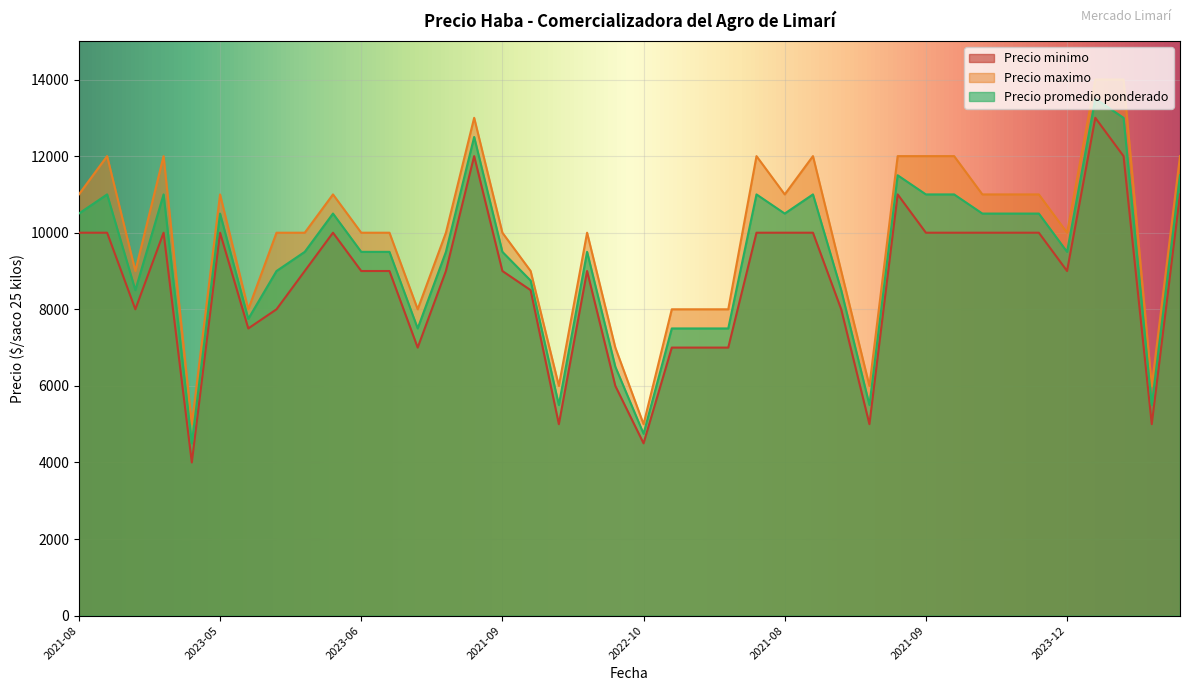

Reading left to right, what are all the values shown in this chart?

Precio minimo: 10000	10000	8000	10000	4000	10000	7500	8000	9000	10000	9000	9000	7000	9000	12000	9000	8500	5000	9000	6000	4500	7000	7000	7000	10000	10000	10000	8000	5000	11000	10000	10000	10000	10000	10000	9000	13000	12000	5000	11000
Precio maximo: 11000	12000	9000	12000	5000	11000	8000	10000	10000	11000	10000	10000	8000	10000	13000	10000	9000	6000	10000	7000	5000	8000	8000	8000	12000	11000	12000	9000	6000	12000	12000	12000	11000	11000	11000	10000	14000	14000	6000	12000
Precio promedio ponderado: 10500	11000	8500	11000	4500	10500	7750	9000	9500	10500	9500	9500	7500	9500	12500	9500	8750	5500	9500	6500	4750	7500	7500	7500	11000	10500	11000	8500	5500	11500	11000	11000	10500	10500	10500	9500	13500	13000	5500	11500